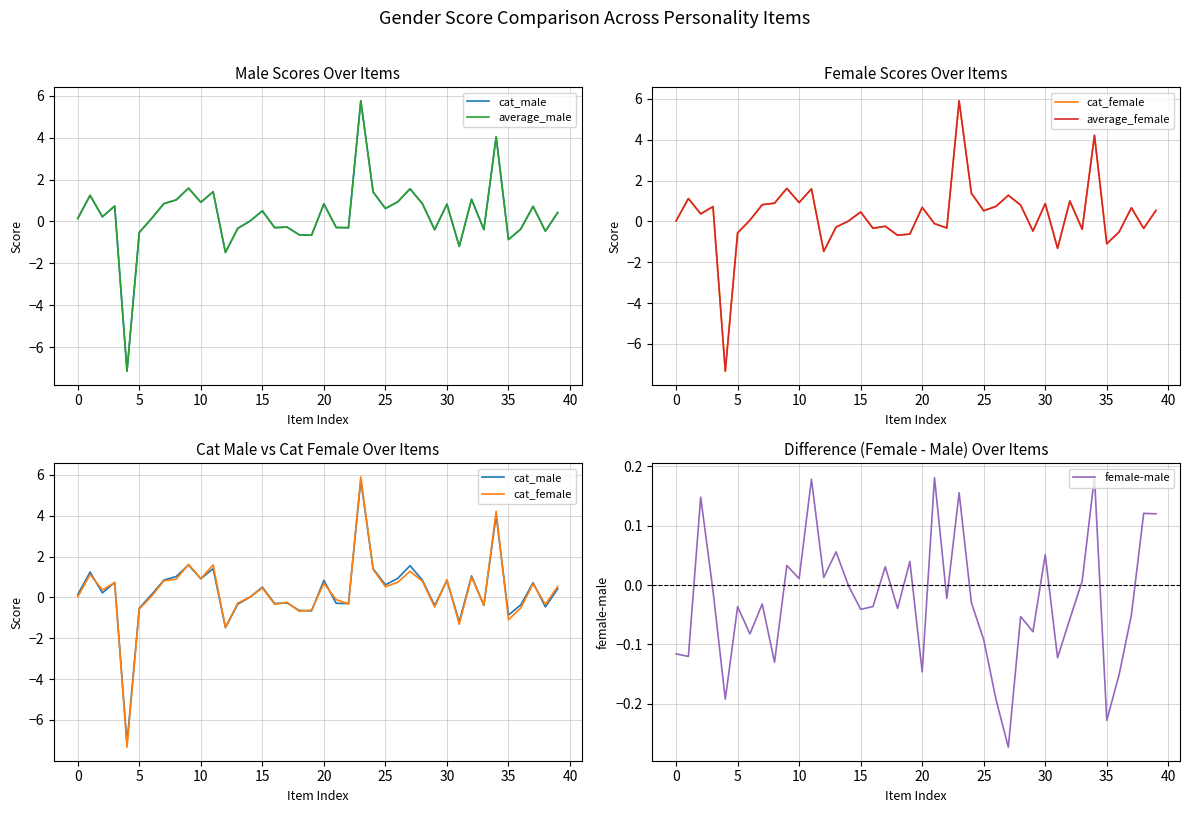

Which has a higher value, 5 or 12?

5